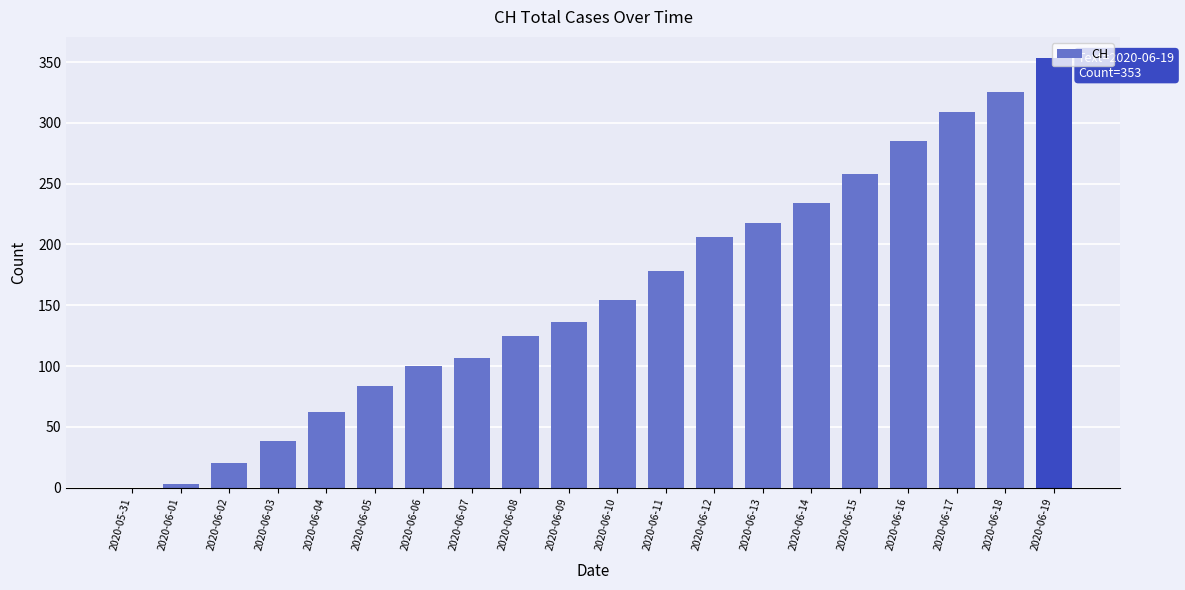

What is the sum of all values?

3195